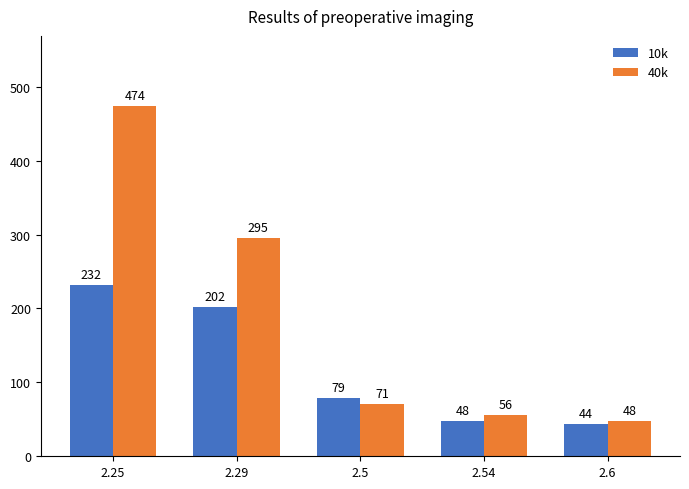

What is the value of the 40k bar at the 4th from the left?

56